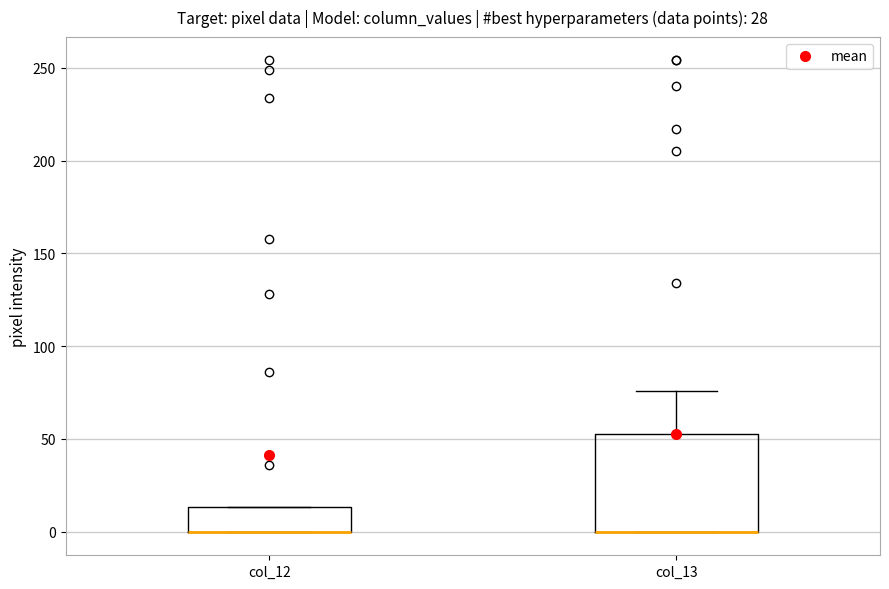

Reading left to right, transcribe this box plot: for each box, give where its median line is, the range the box spans, and where its two whiskers end, as read against the y-axis. The values are not printed on the chart, so give them approximately, as read against the axis.

col_12: median 0 (drawn on the box's lower edge), box 0 to 15, whiskers 0 to 15
col_13: median 0 (drawn on the box's lower edge), box 0 to 55, whiskers 0 to 75